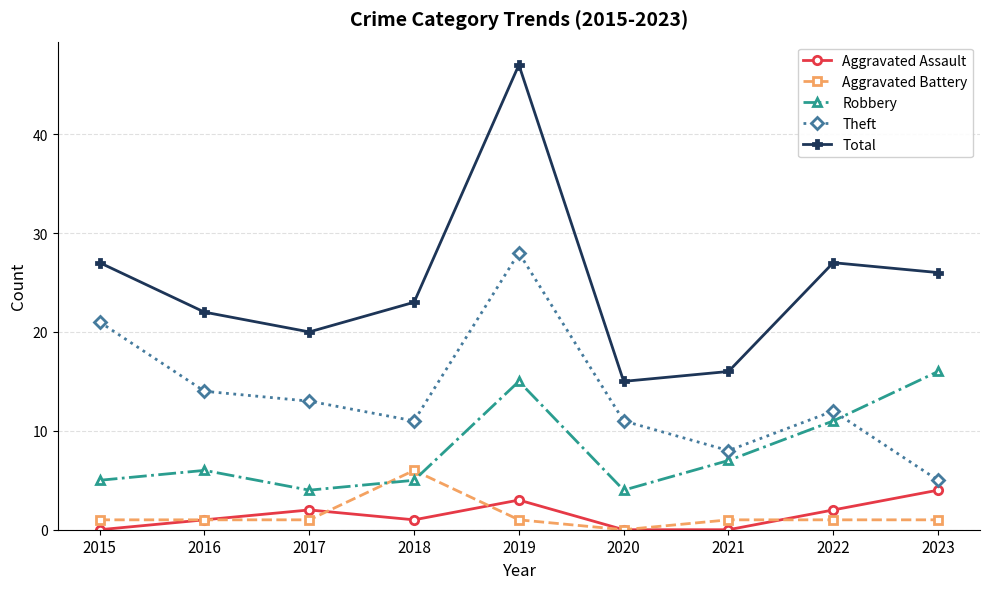

Reading left to right, list all the values displayed in this chart.

Aggravated Assault: 0	1	2	1	3	0	0	2	4
Aggravated Battery: 1	1	1	6	1	0	1	1	1
Robbery: 5	6	4	5	15	4	7	11	16
Theft: 21	14	13	11	28	11	8	12	5
Total: 27	22	20	23	47	15	16	27	26